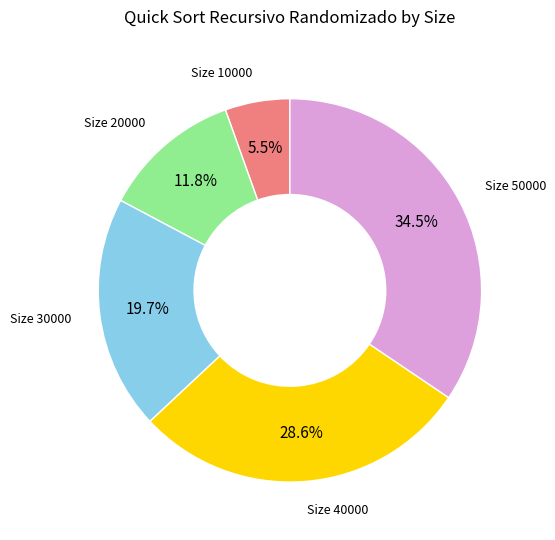

Is there a majority slice in this chart?

No